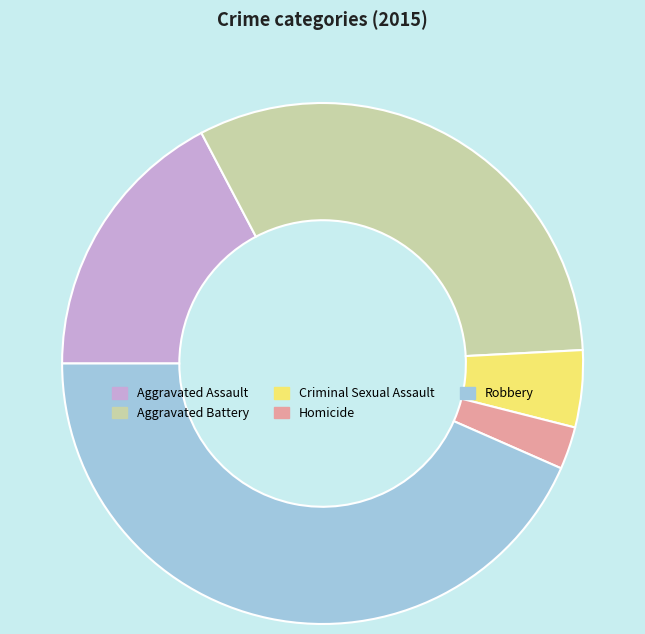

How many segments does this pie chart have?

5